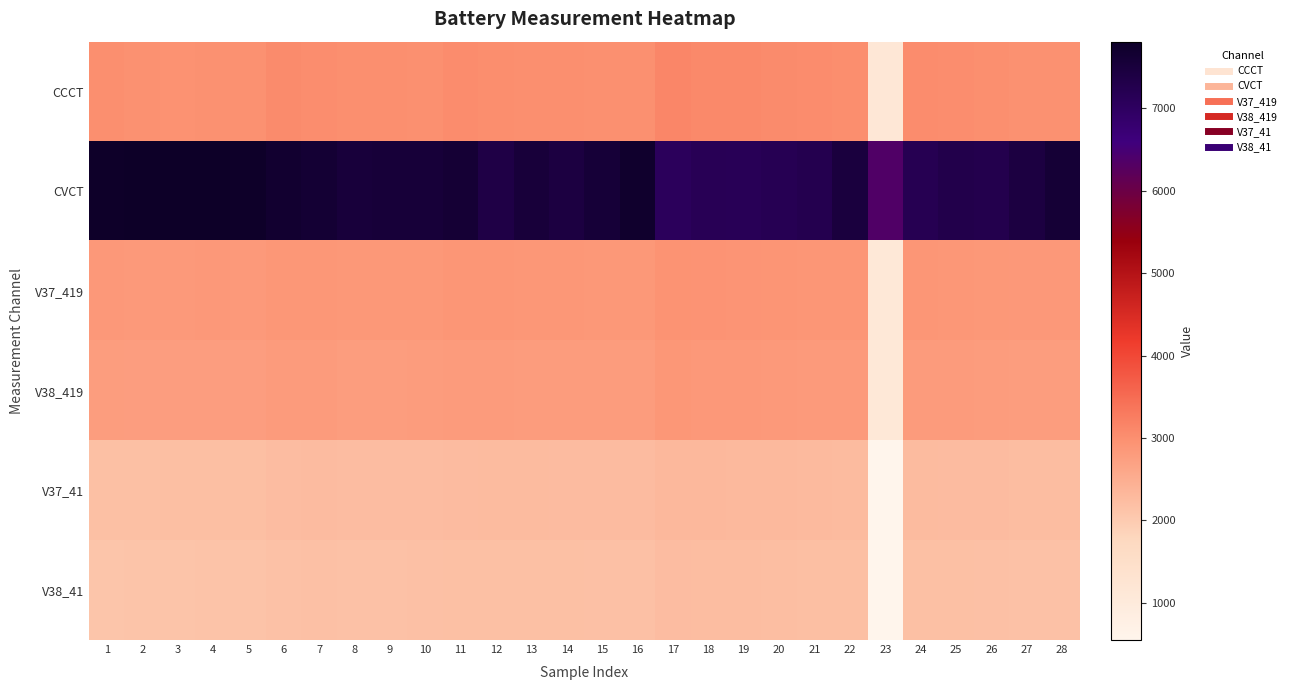

What is the total value across all series at 23?

10834.1